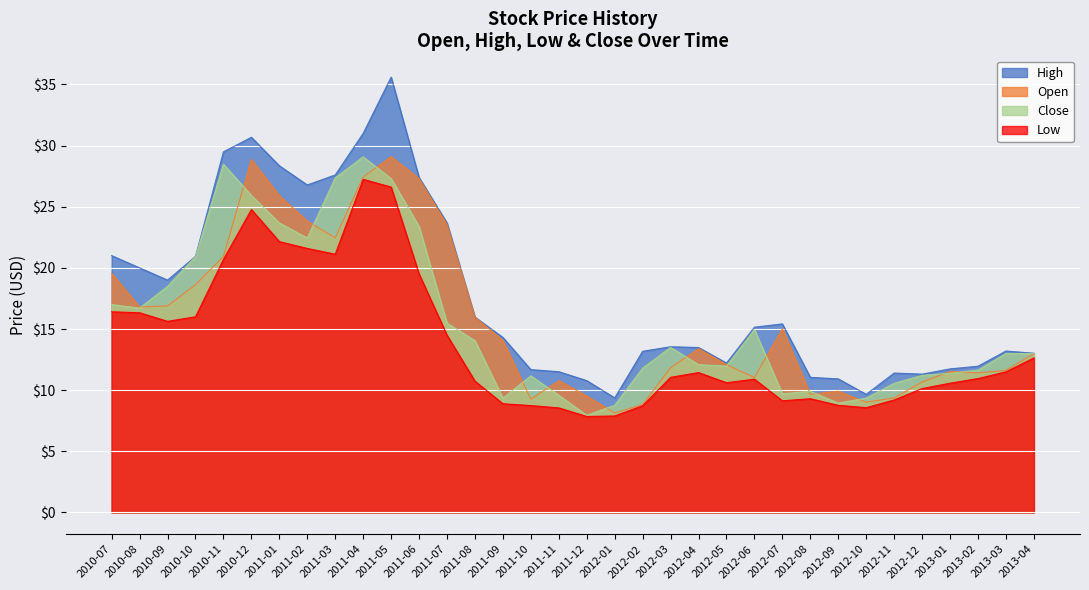

What position from the left is 2011-02?

8